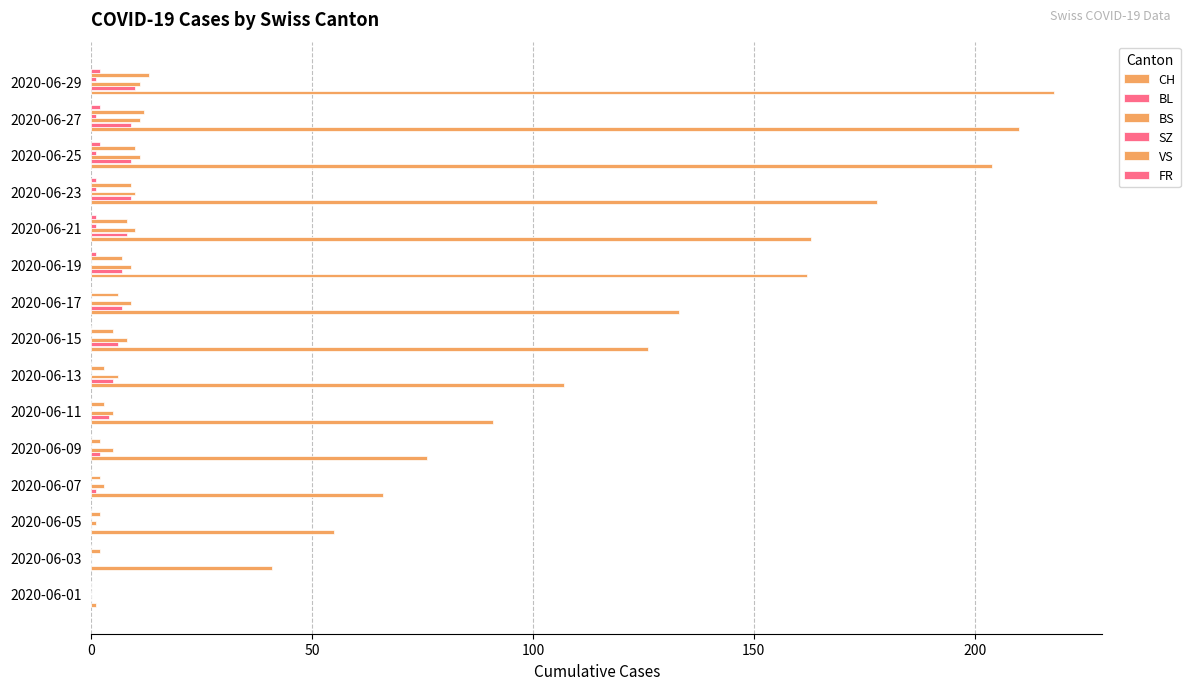

Reading left to right, transcribe all the data shown in this chart.

CH: 1	41	55	66	76	91	107	126	133	162	163	178	204	210	218
BL: 0	0	0	1	2	4	5	6	7	7	8	9	9	9	10
BS: 0	0	1	3	5	5	6	8	9	9	10	10	11	11	11
SZ: 0	0	0	0	0	0	0	0	0	0	1	1	1	1	1
VS: 0	2	2	2	2	3	3	5	6	7	8	9	10	12	13
FR: 0	0	0	0	0	0	0	0	0	1	1	1	2	2	2